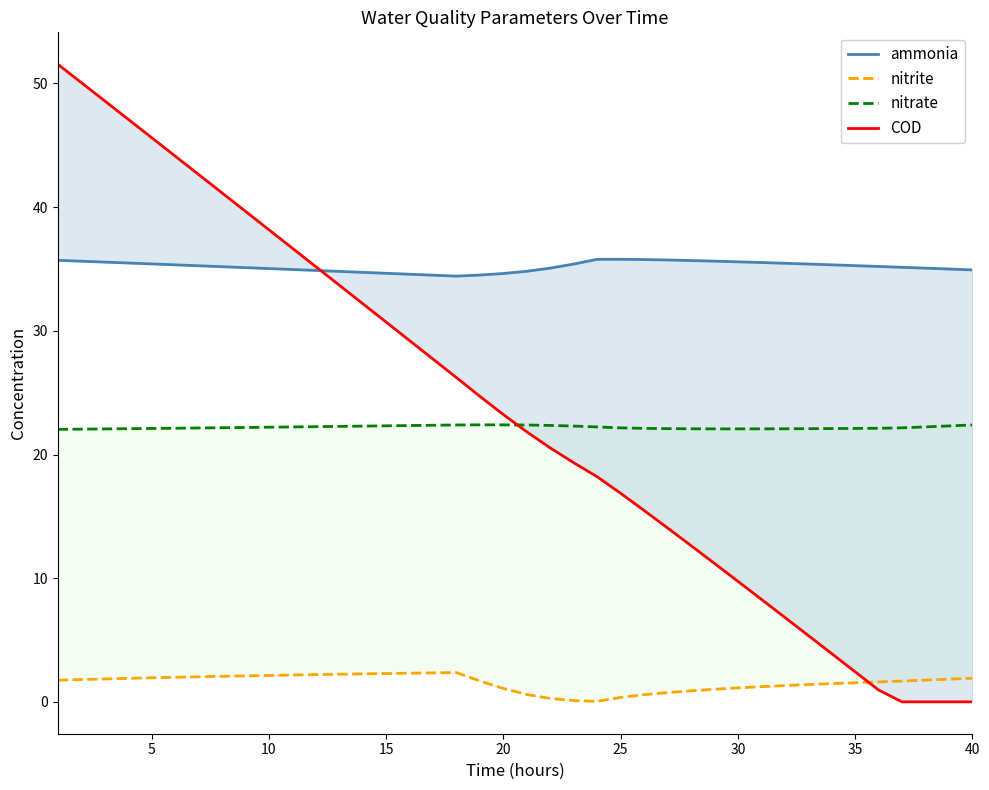

At how many categories does at least one series exceed 15?

40